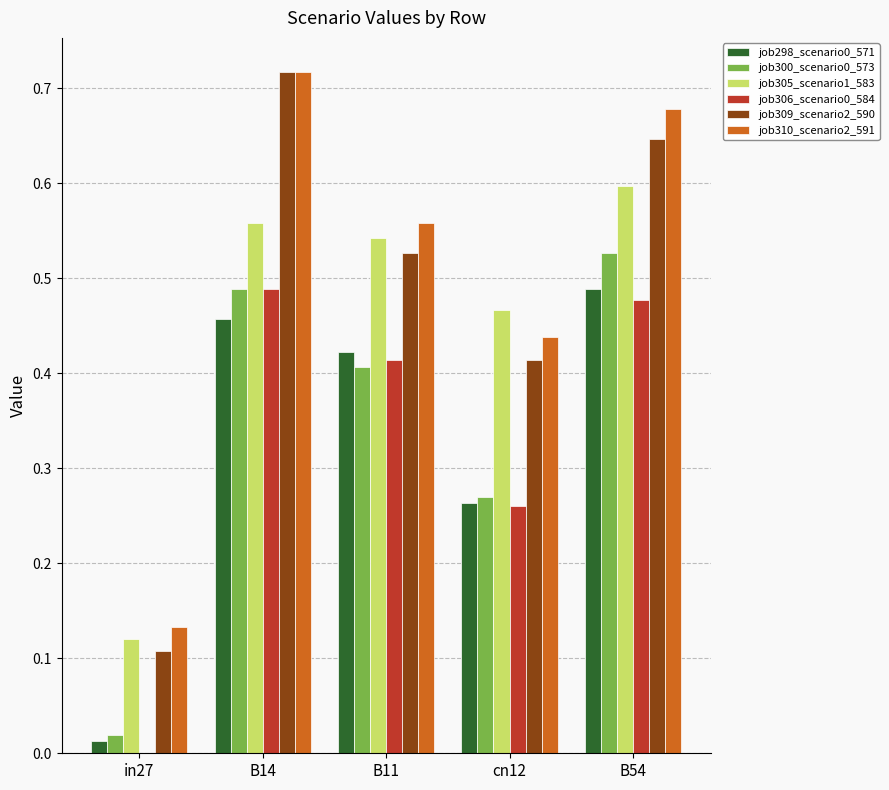

What is the total value across all series at B11?

2.9